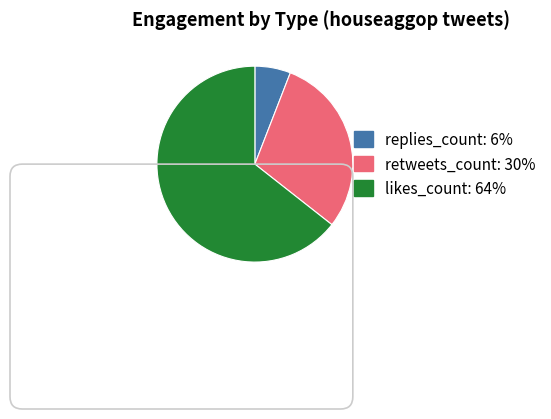

Approximately how many times larger is the value at likes_count compared to replies_count?

10.9